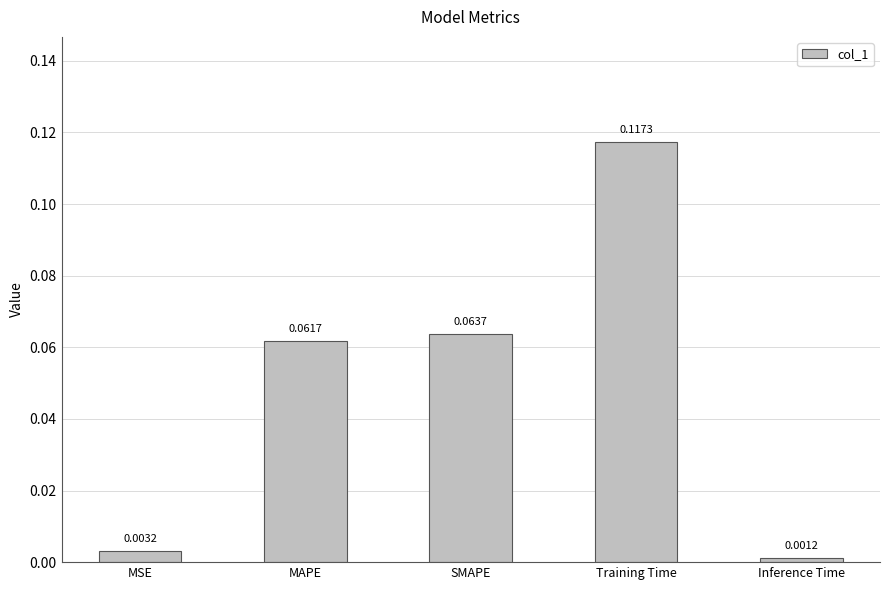

At which category does the chart reach its peak across all series?

Training Time